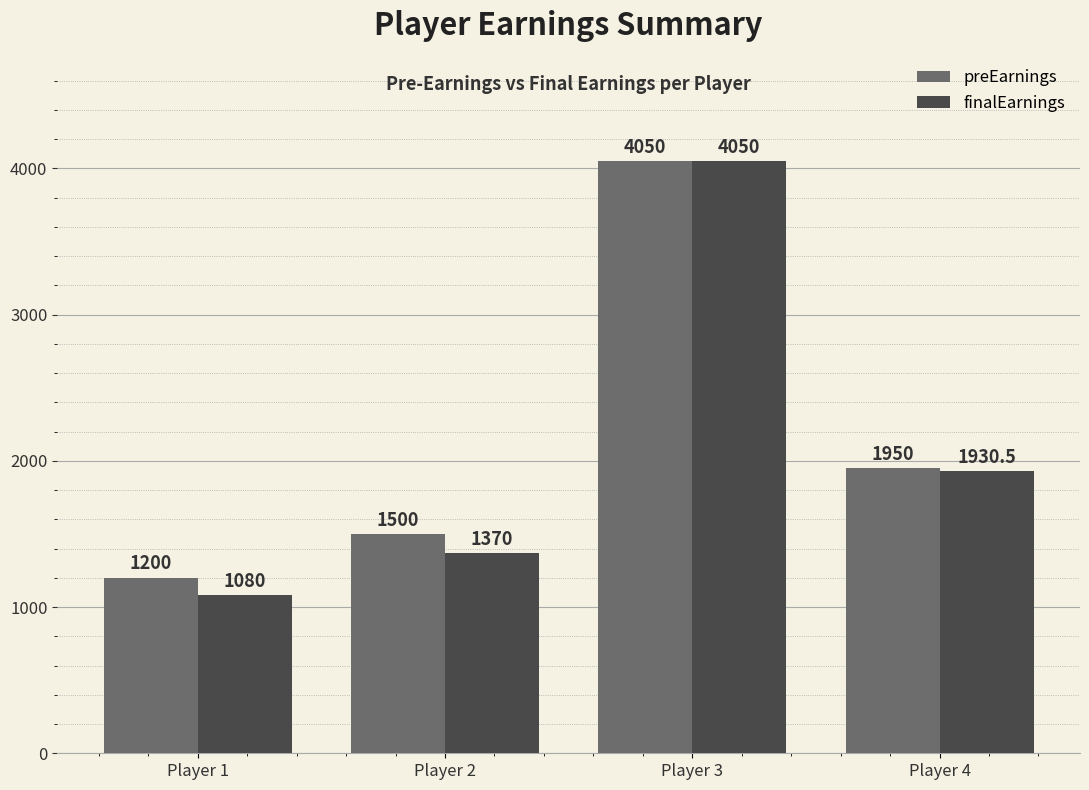

What are all the series names shown in the legend?

preEarnings, finalEarnings